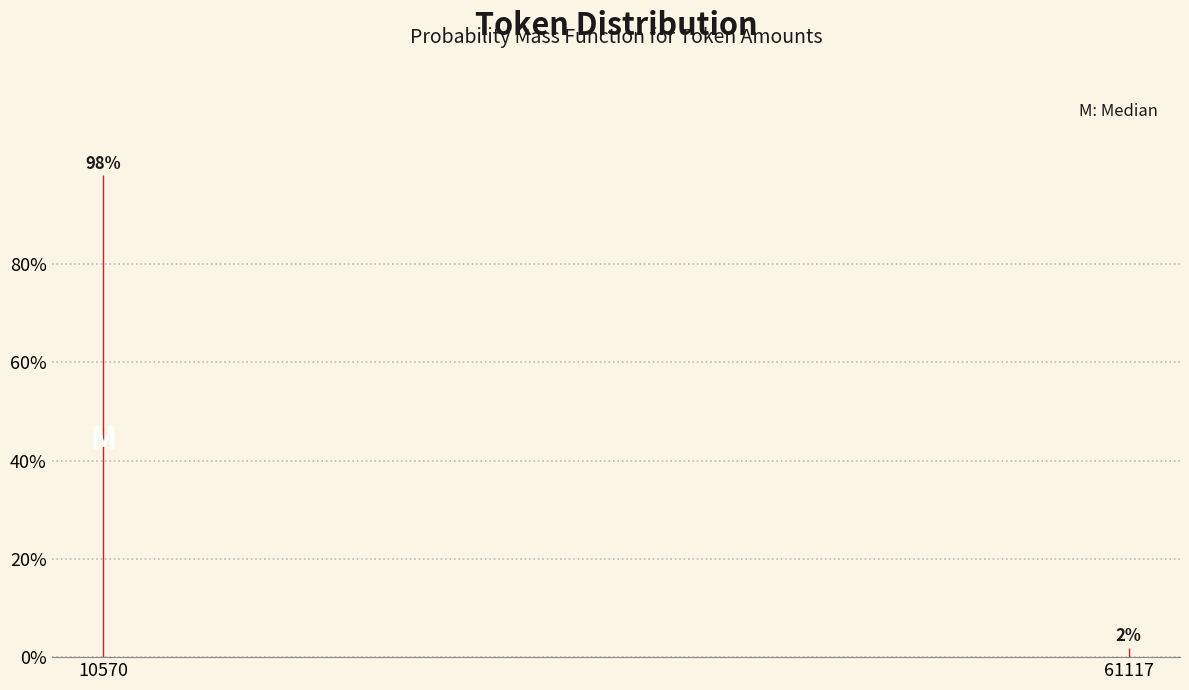

What is the sum of the values at 61117 and 10570?

100.0